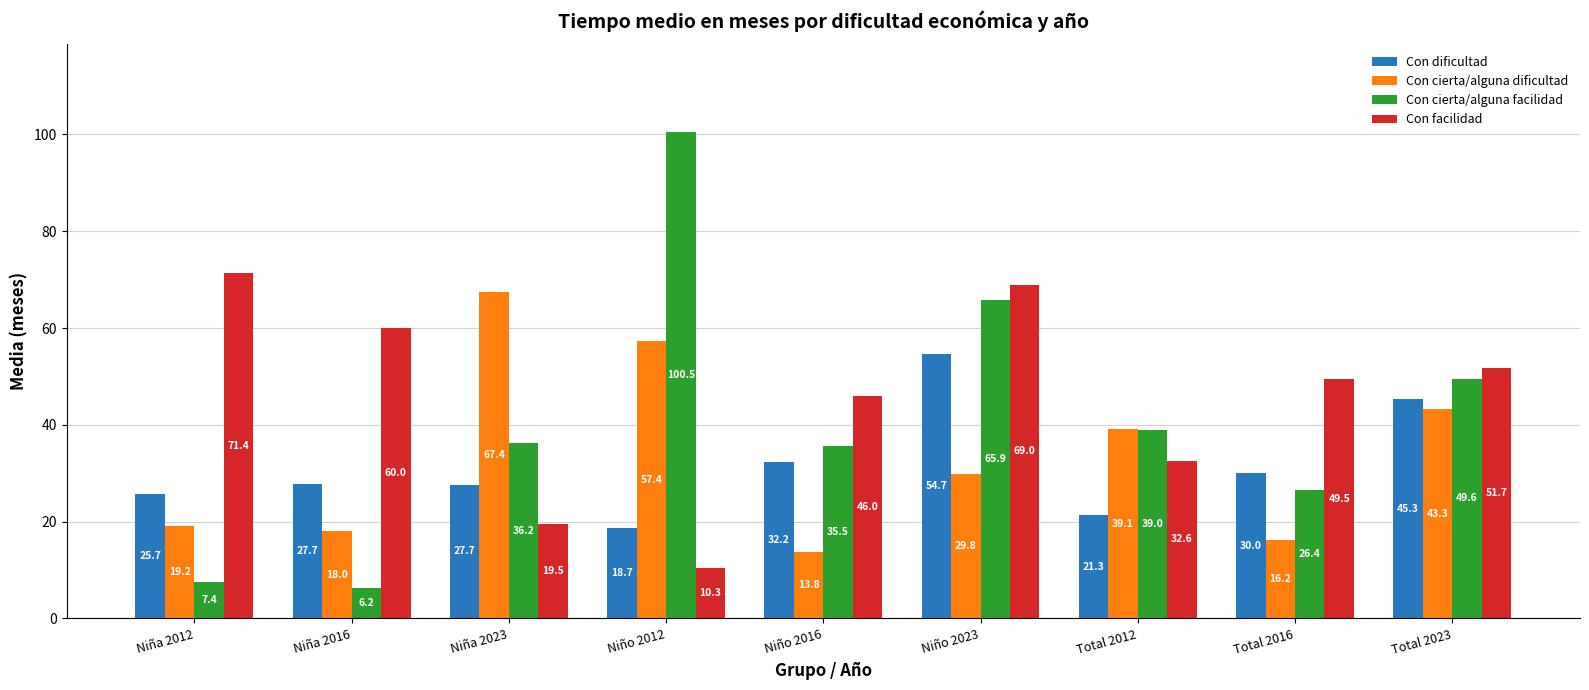

At which label does Con facilidad reach its minimum?

Niño 2012